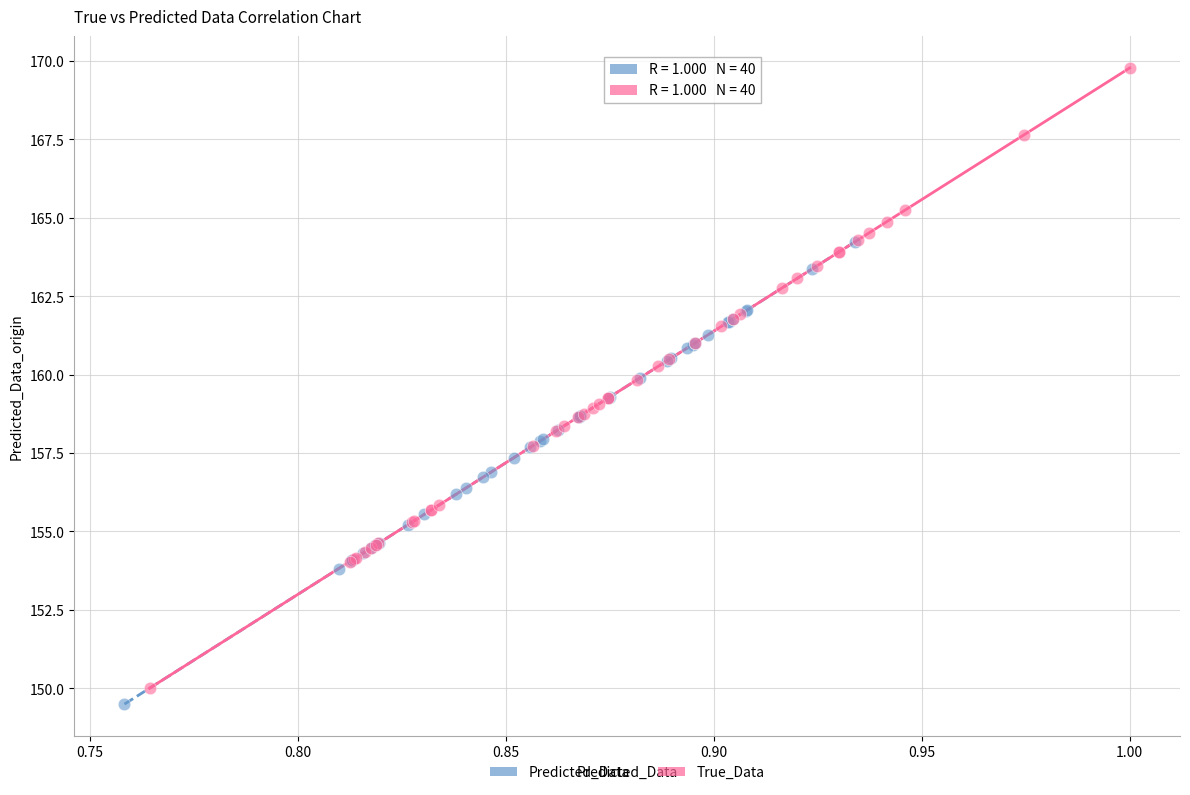

Which series has the widest spread of Y values?

True_Data